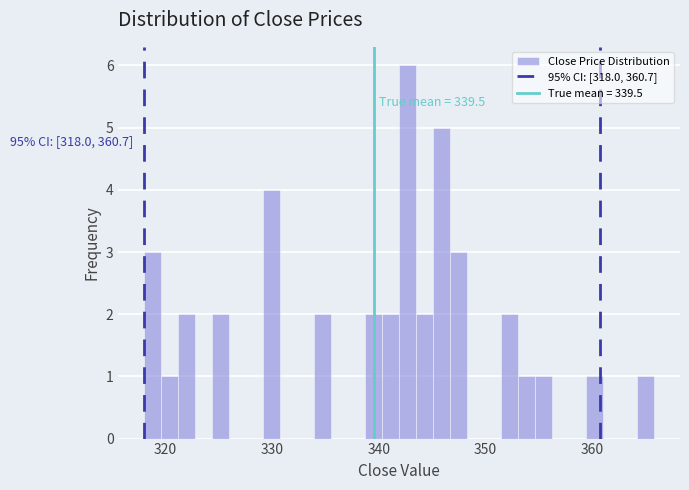

Read against the x-axis, roughly where is the centre of the tallest bar?

343